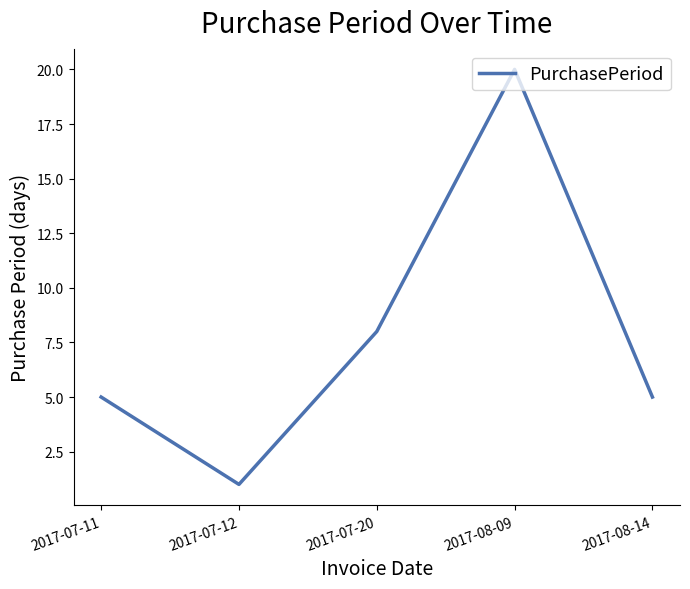

What is the smallest value displayed?

1